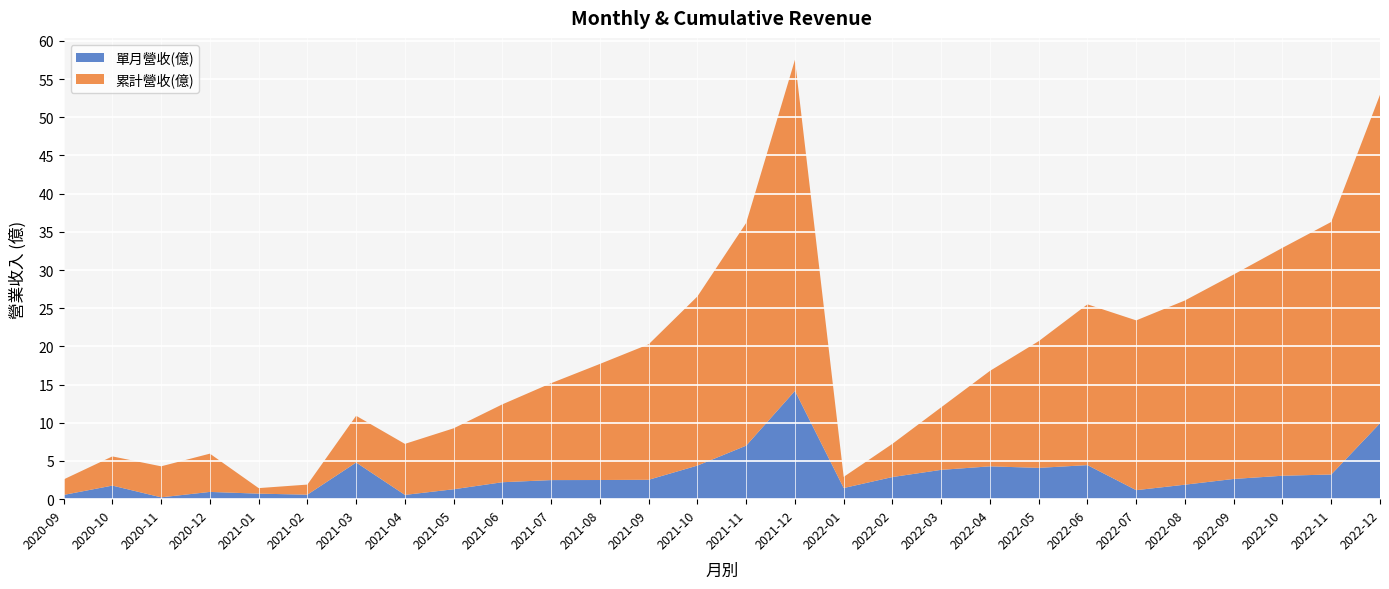

What position from the left is 2022-04?

20